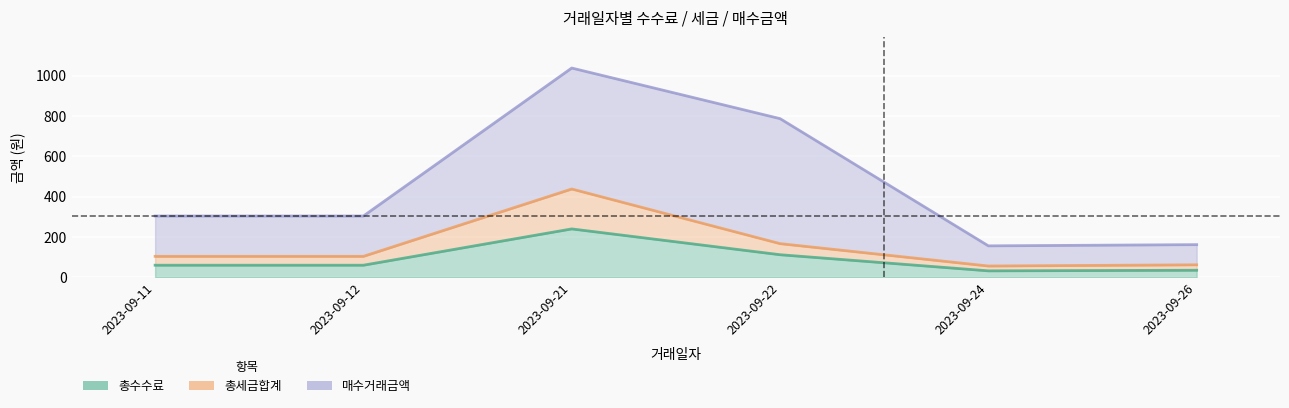

True or false: 총수수료 and 총세금합계 intersect in this chart.

False